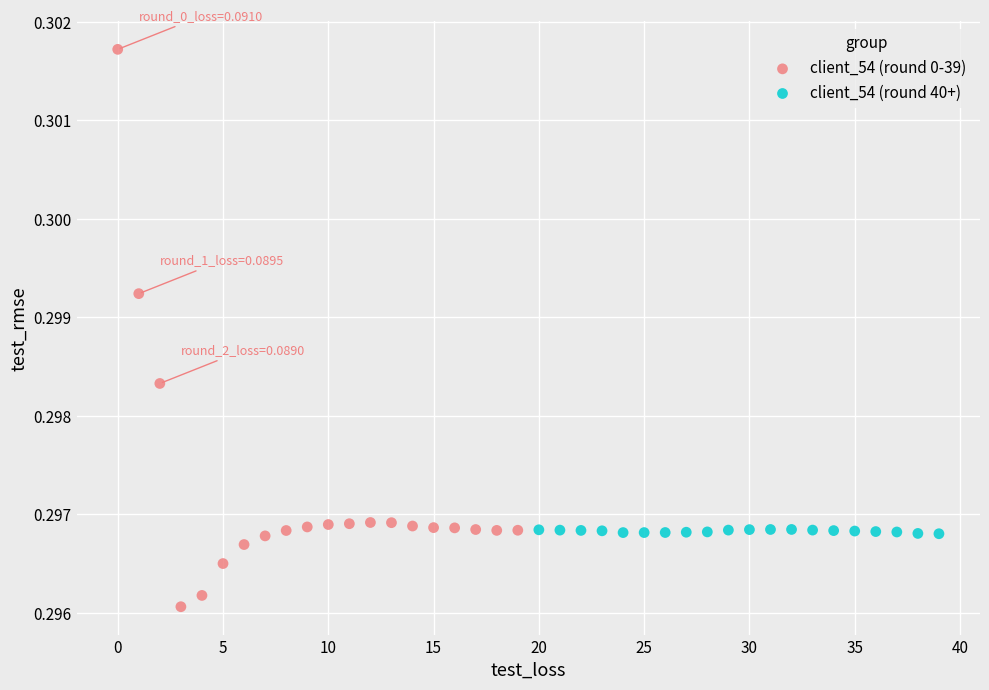

Which series has the widest spread of Y values?

client_54 (round 0-39)